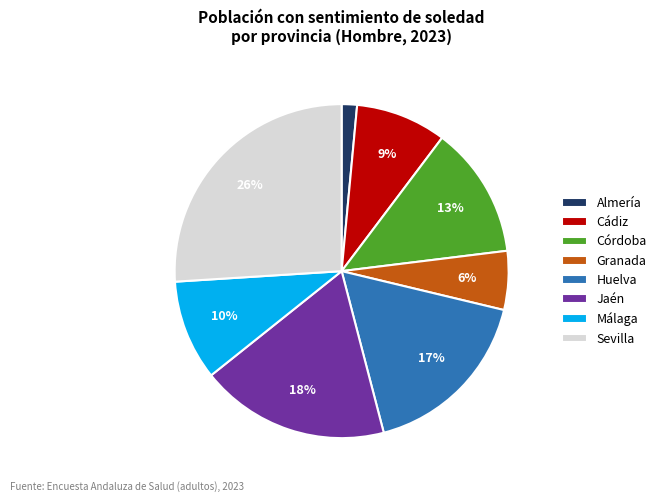

What percentage is the Granada slice, to the nearest percent?

6%